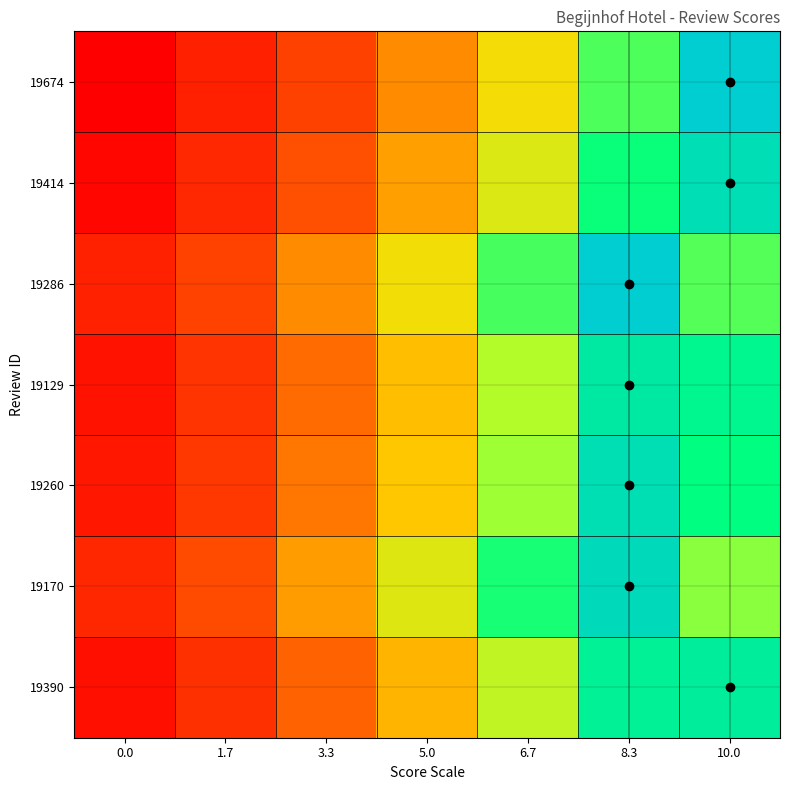

Reading right to left, list all the values displayed in this chart.

19674: 10.0=10.0	8.3=8.3	6.7=6.7	5.0=5.0	3.3=3.3	1.7=1.7	0.0=0.0
19414: 10.0=9.6	8.3=8.7	6.7=7.1	5.0=5.4	3.3=3.7	1.7=2.1	0.0=0.4
19286: 10.0=8.3	8.3=10.0	6.7=8.4	5.0=6.7	3.3=5.0	1.7=3.4	0.0=1.7
19129: 10.0=9.0	8.3=9.3	6.7=7.7	5.0=6.0	3.3=4.3	1.7=2.7	0.0=1.0
19260: 10.0=8.8	8.3=9.5	6.7=7.9	5.0=6.2	3.3=4.5	1.7=2.9	0.0=1.2
19170: 10.0=8.0	8.3=9.7	6.7=8.7	5.0=7.0	3.3=5.3	1.7=3.7	0.0=2.0
19390: 10.0=9.2	8.3=9.1	6.7=7.5	5.0=5.8	3.3=4.1	1.7=2.5	0.0=0.8